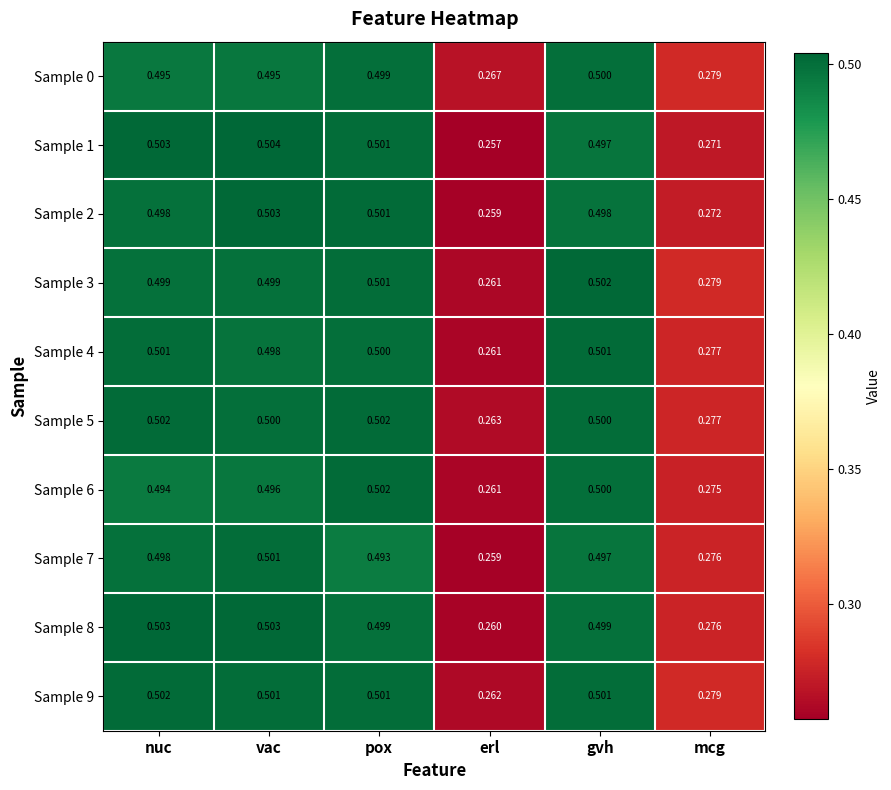

Where is Sample 8 nearest to the value 0?

erl